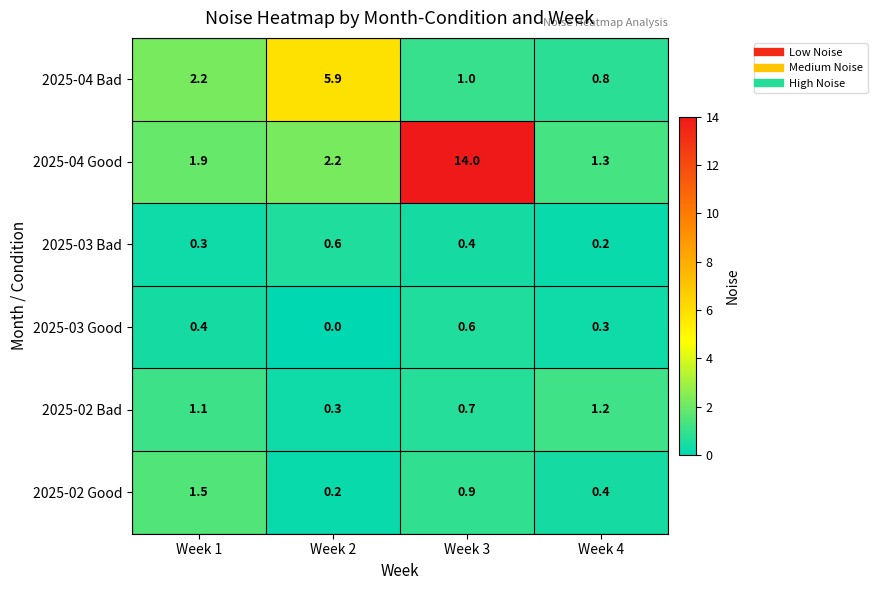

True or false: 2025-04 Good has a value of 2.9 at Week 2.

False